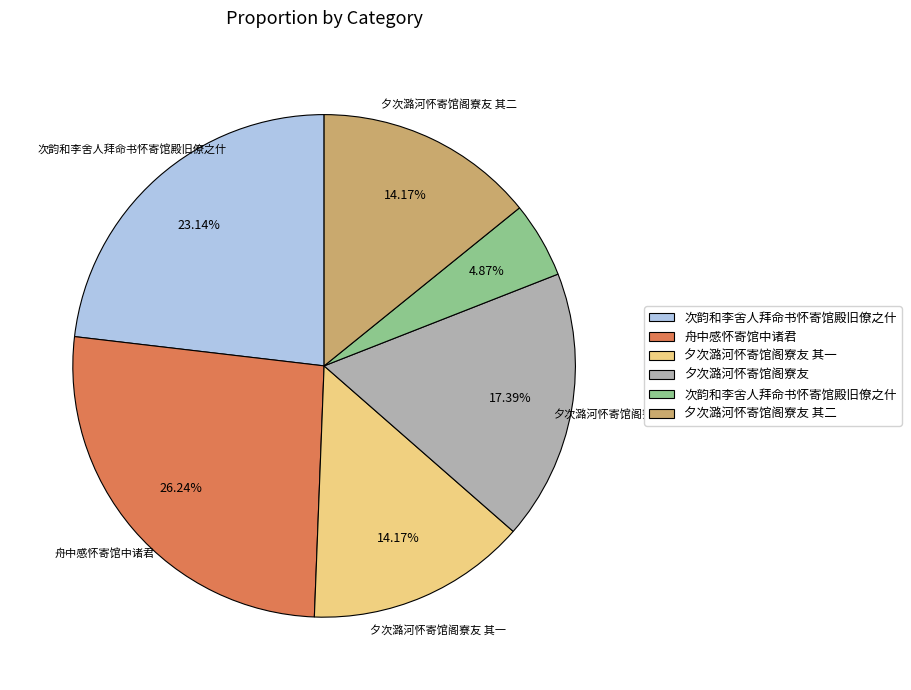

Is there any slice that represents more than half of the pie?

No